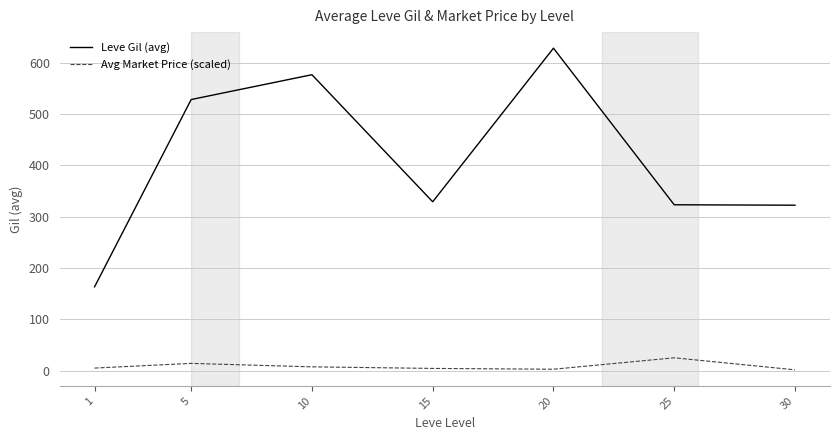

Between 1 and 5, which series saw the biggest shift?

Leve Gil (avg)